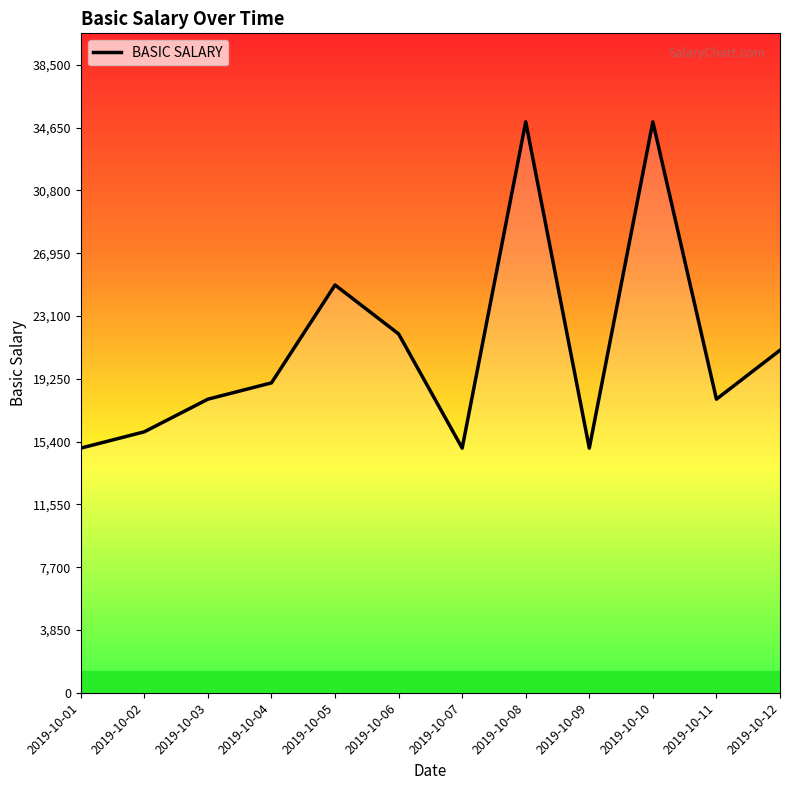

What is the approximate value at 2019-10-12, to the nearest 50?

21000